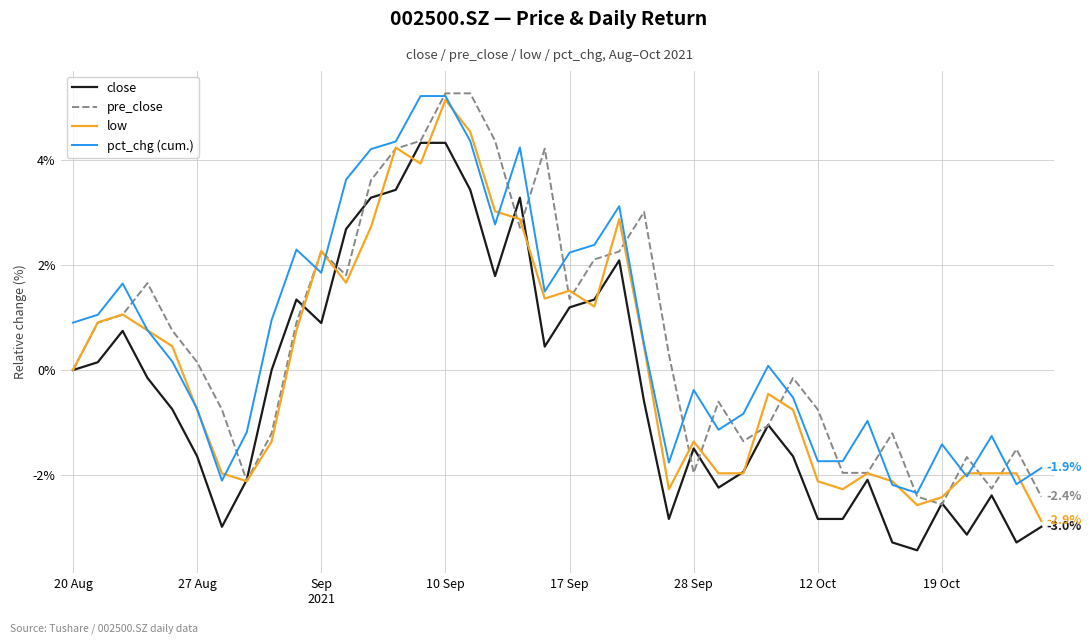

Does the chart have visible grid lines?

Yes